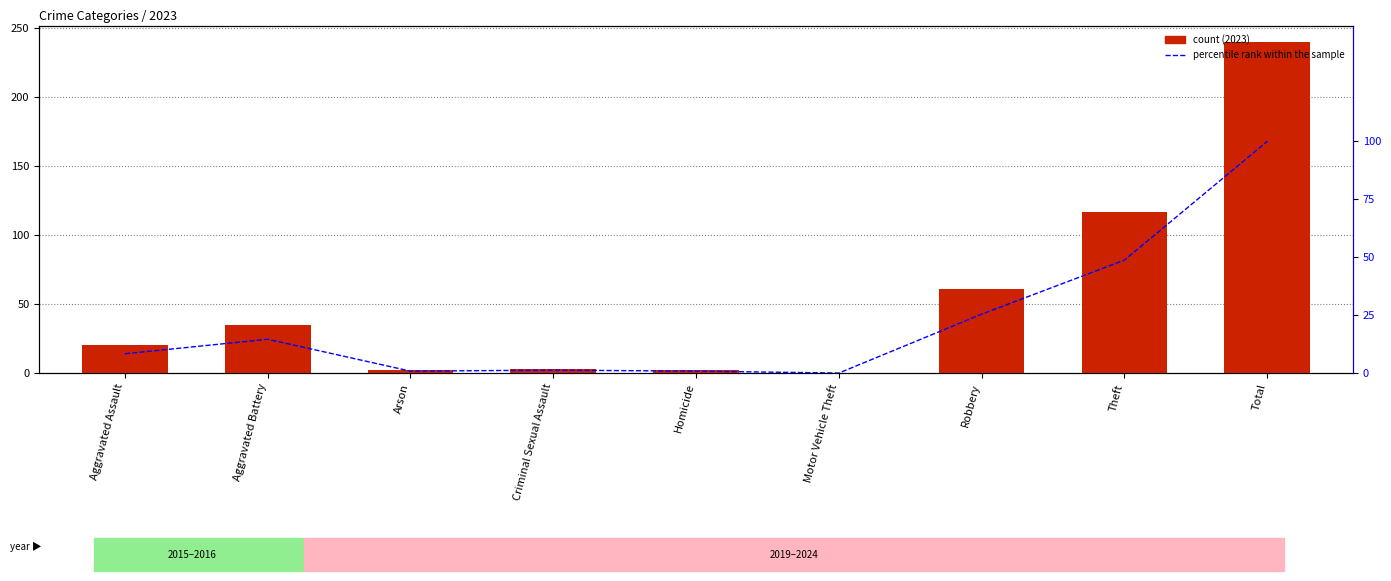

Rank the categories by value from lowest to highest.

Motor Vehicle Theft, Arson, Homicide, Criminal Sexual Assault, Aggravated Assault, Aggravated Battery, Robbery, Theft, Total